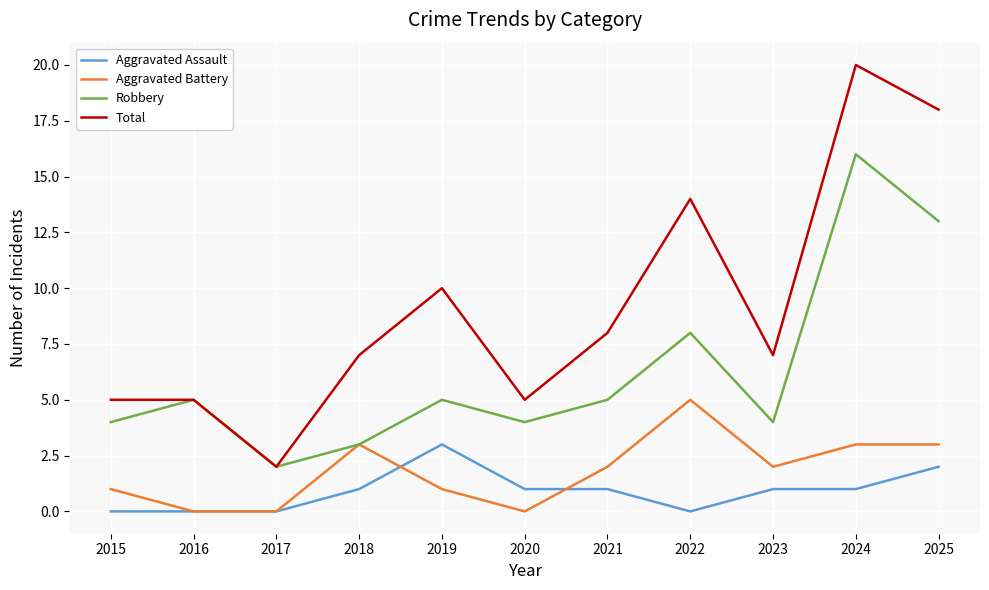

At which label is Robbery closest to 9?

2022